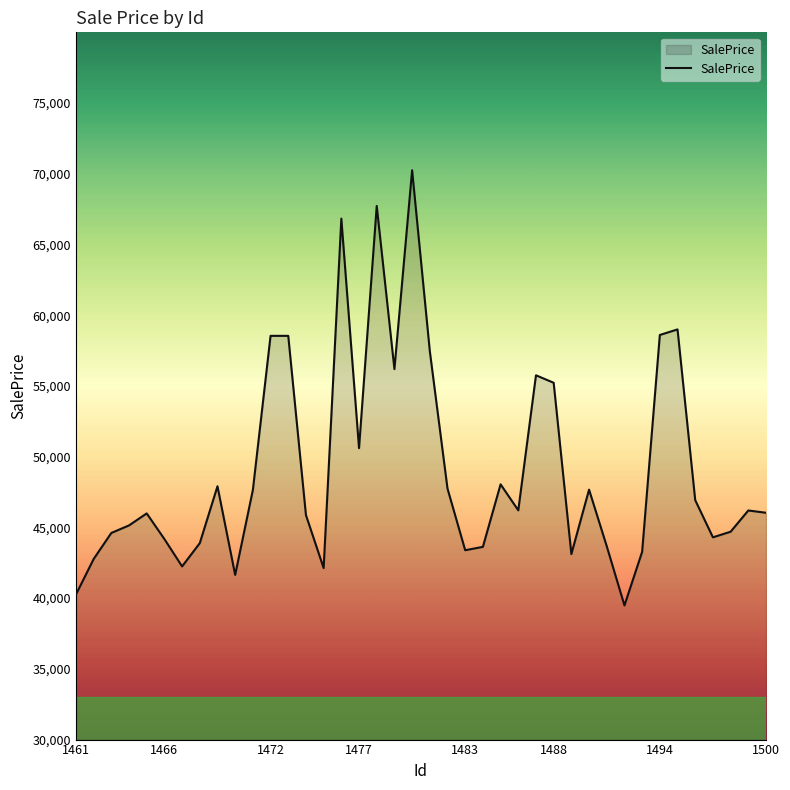

What is the difference between the maximum and minimum values?

30764.8